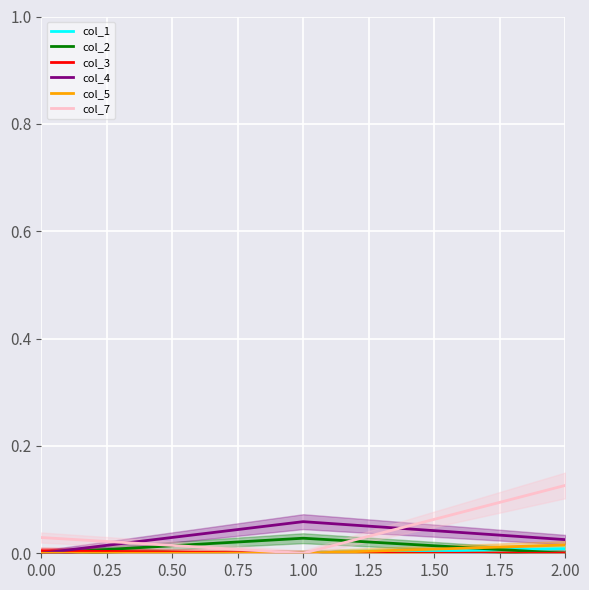

What is the value of the col_7 point at the 3rd from the left?

0.1